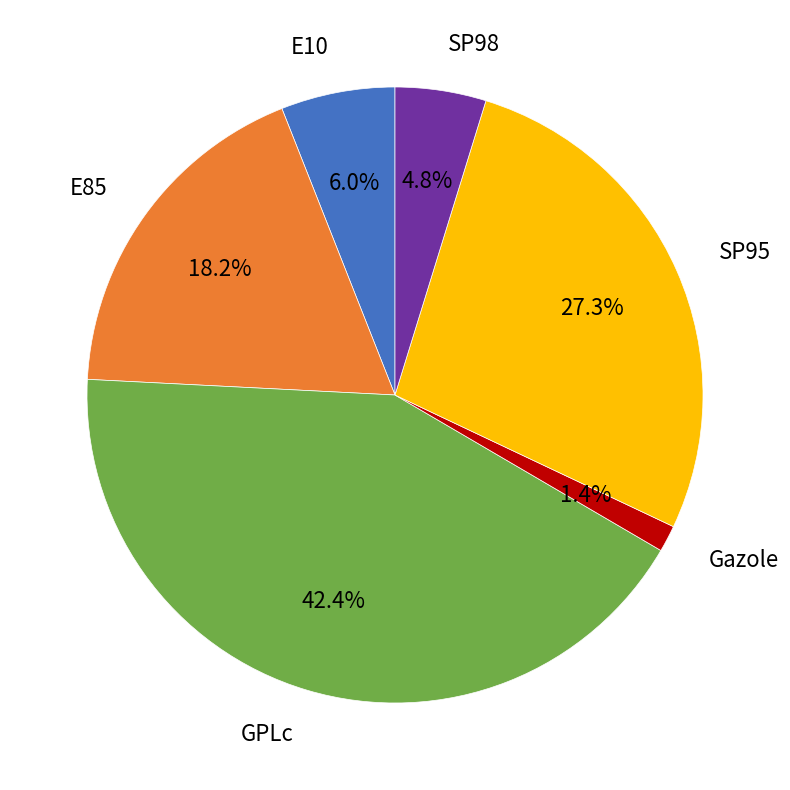

Is there a majority slice in this chart?

No